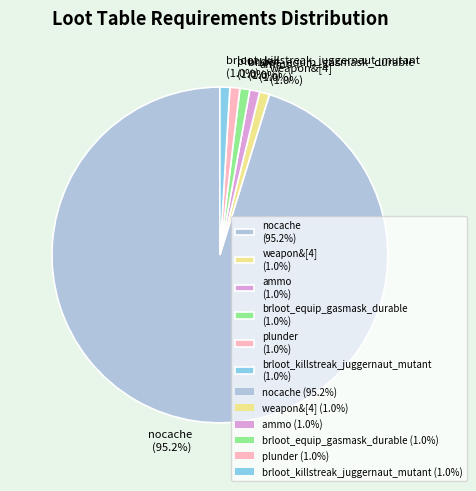

What is the ratio of the value at brloot_equip_gasmask_durable to the value at brloot_killstreak_juggernaut_mutant?

1.0